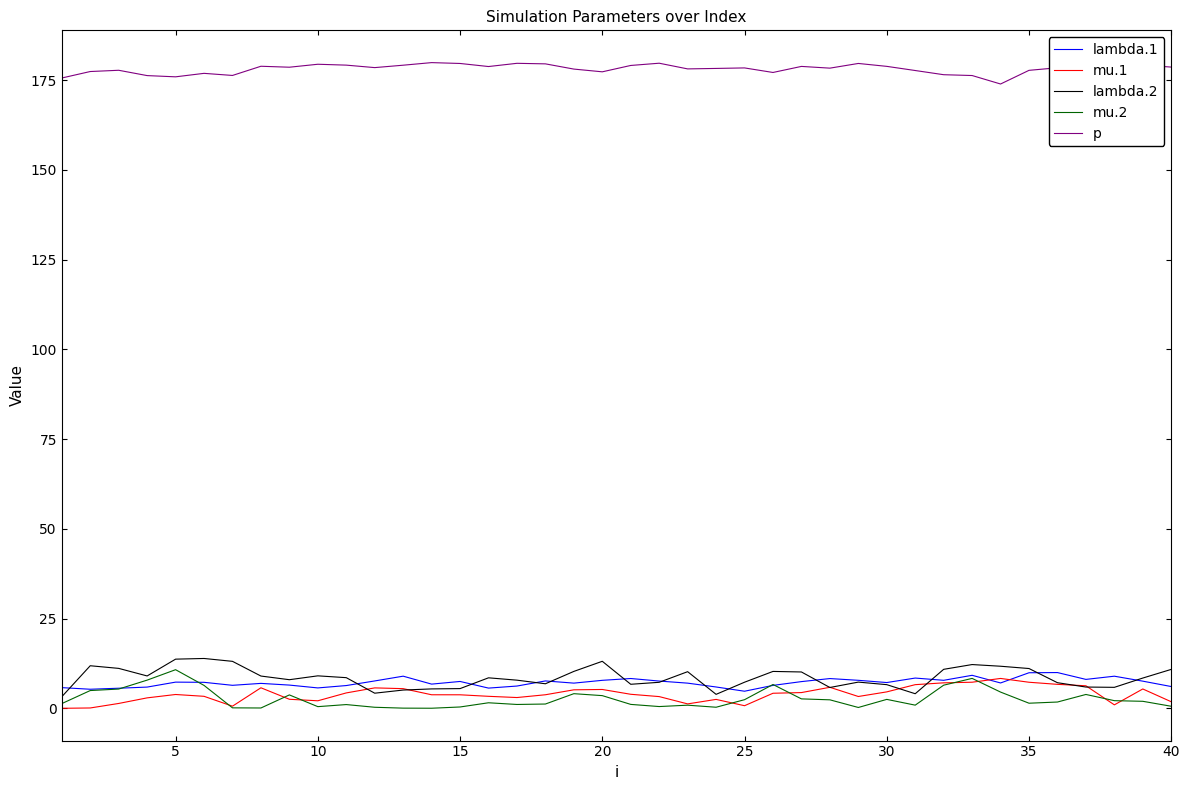

What is the difference between the maximum and minimum values in the lambda.2 series?

10.7